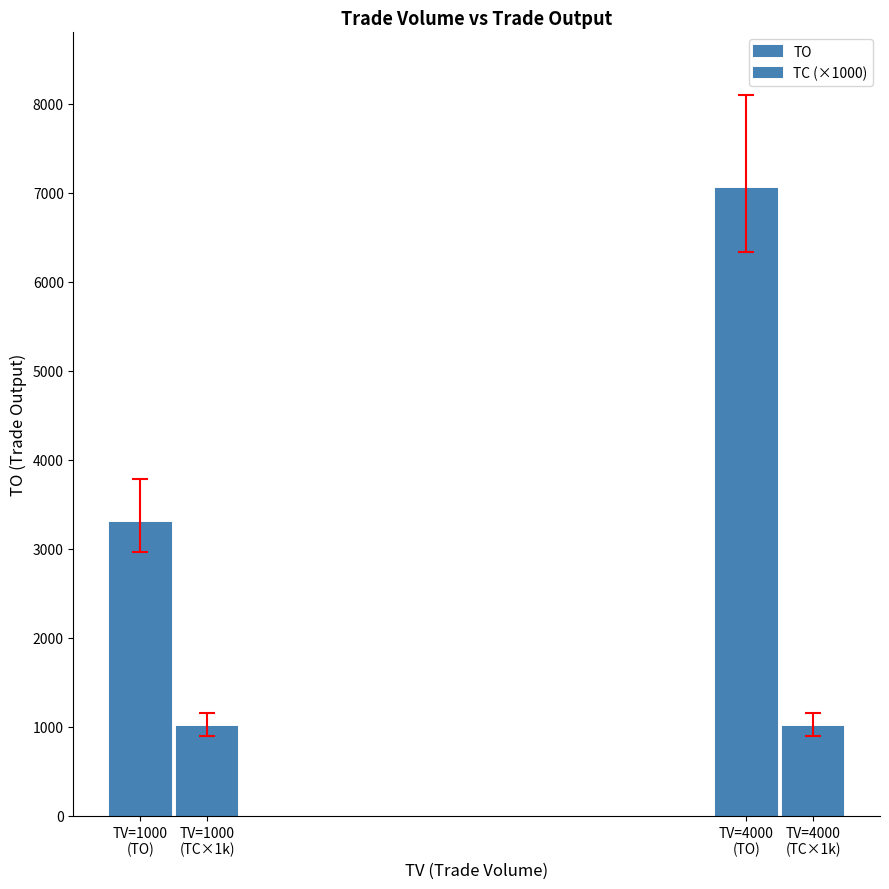

At how many categories does at least one series exceed 1422?

2